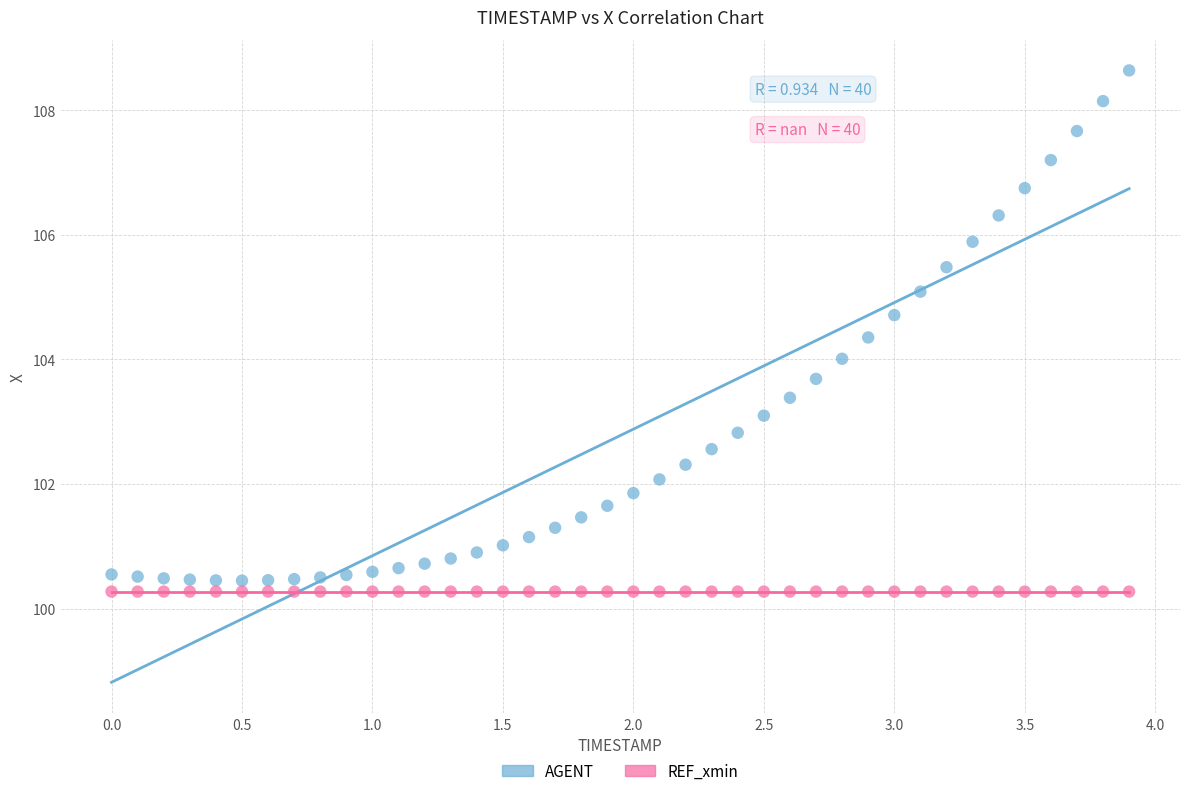

Which series reaches the maximum Y coordinate?

AGENT